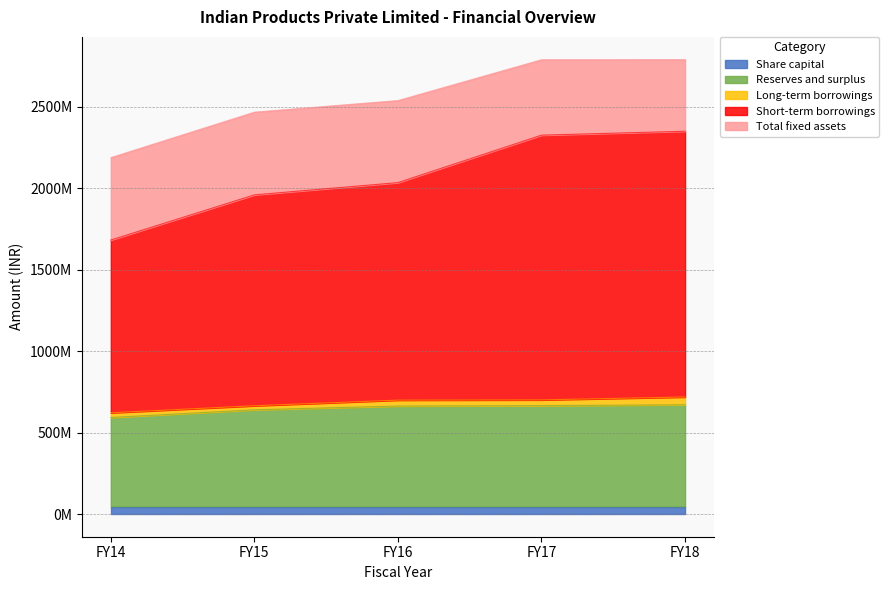

At FY18, list the series in order from smallest to largest.

Share capital, Long-term borrowings, Total fixed assets, Reserves and surplus, Short-term borrowings